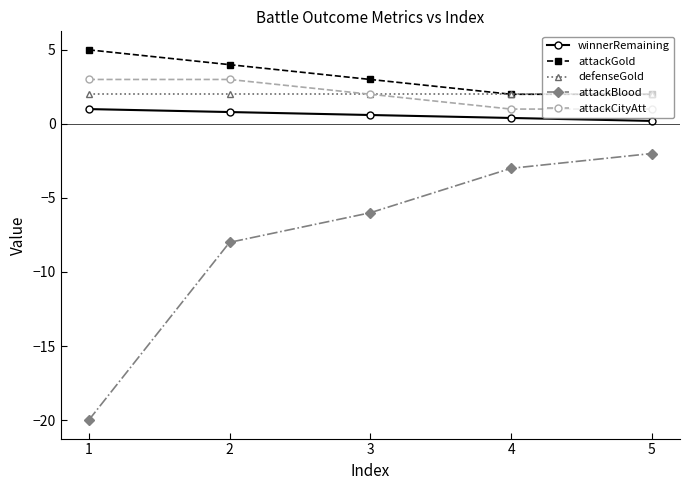

What is the minimum value for defenseGold?

2.0